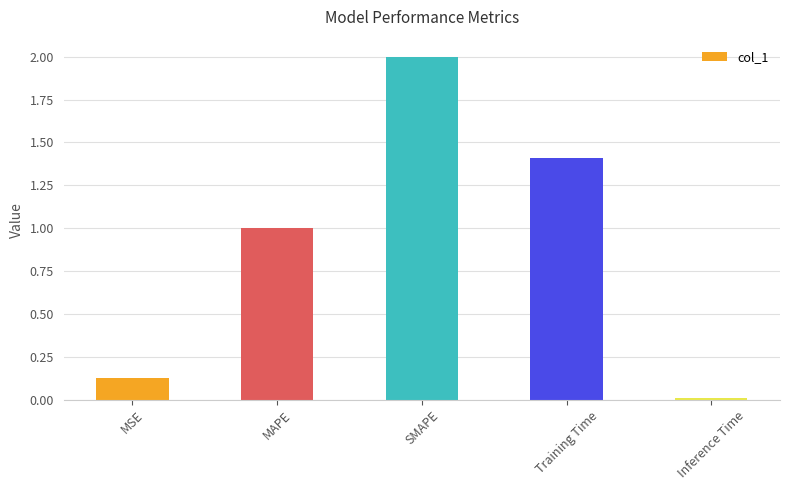

What is the average value?

0.9